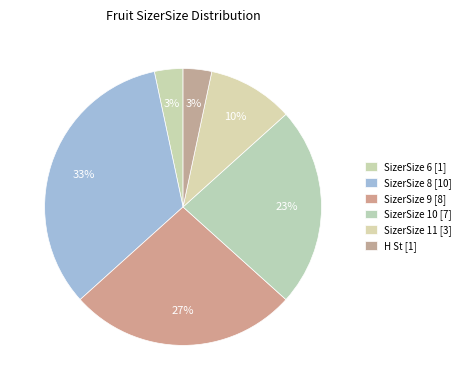

How many slices are in this pie chart?

6